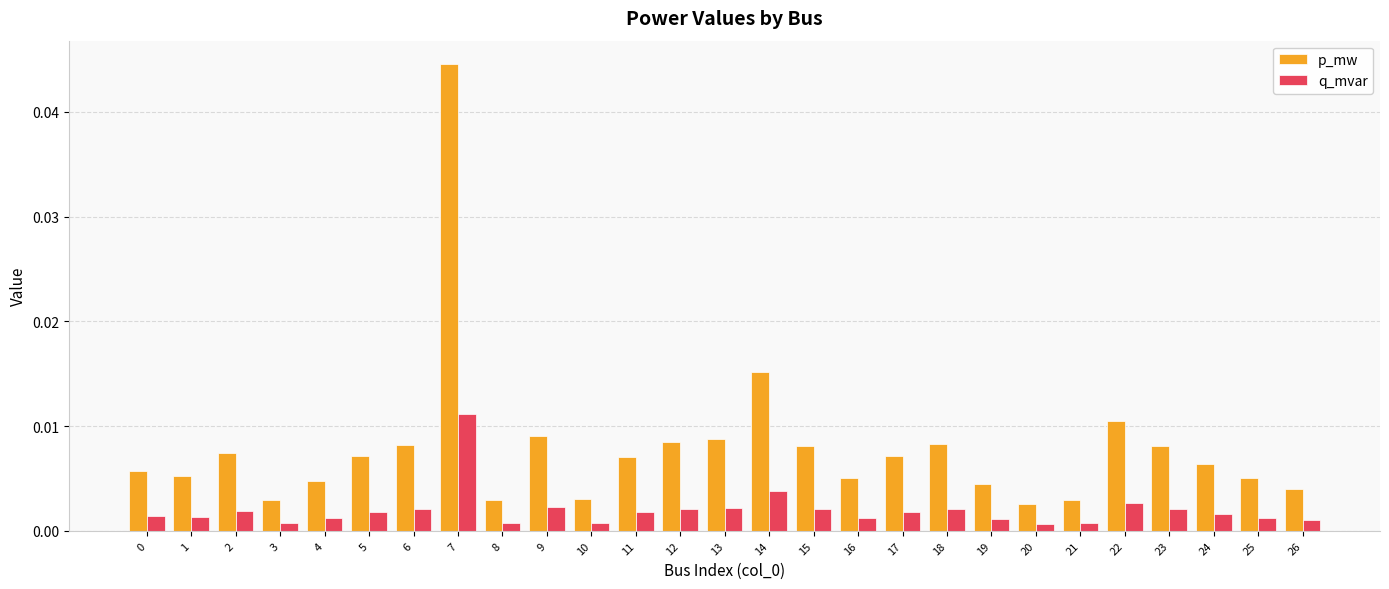

Which series has the largest total across all categories?

p_mw